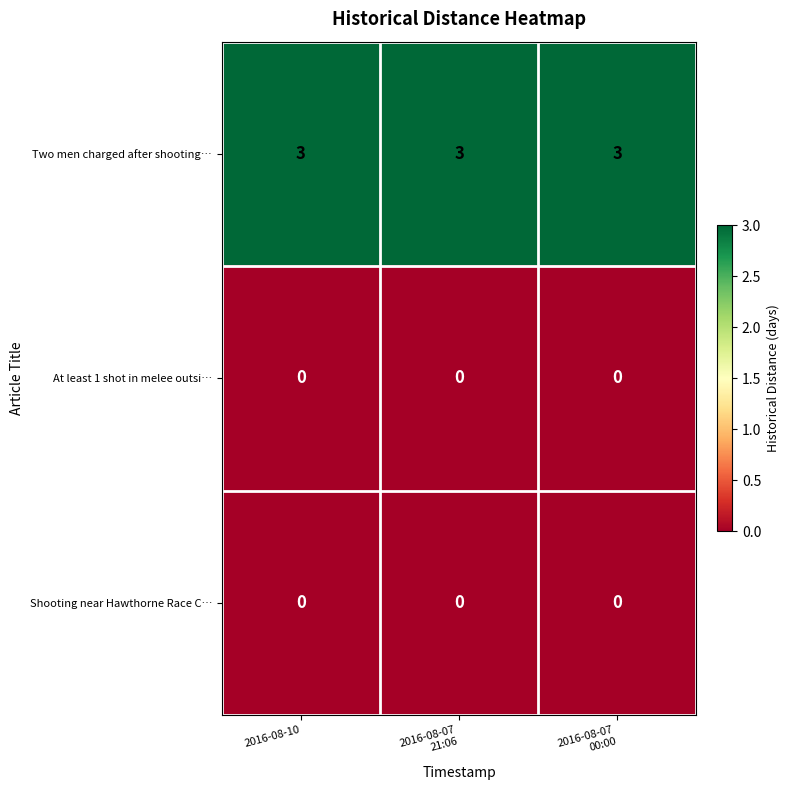

Which series has the largest total across all categories?

Two men charged after shooting…